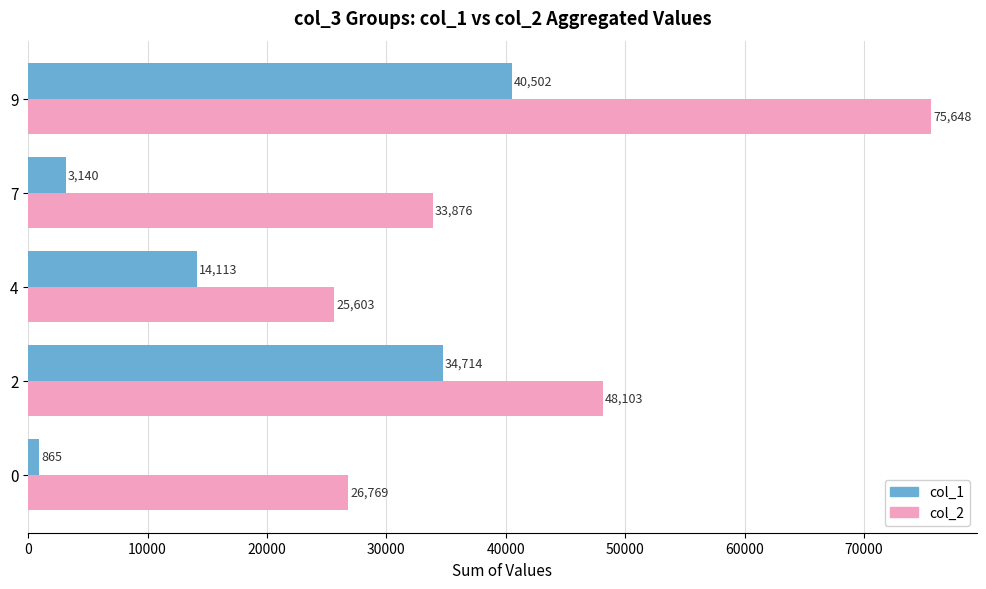

Which series changed the most between 0 and 2?

col_1